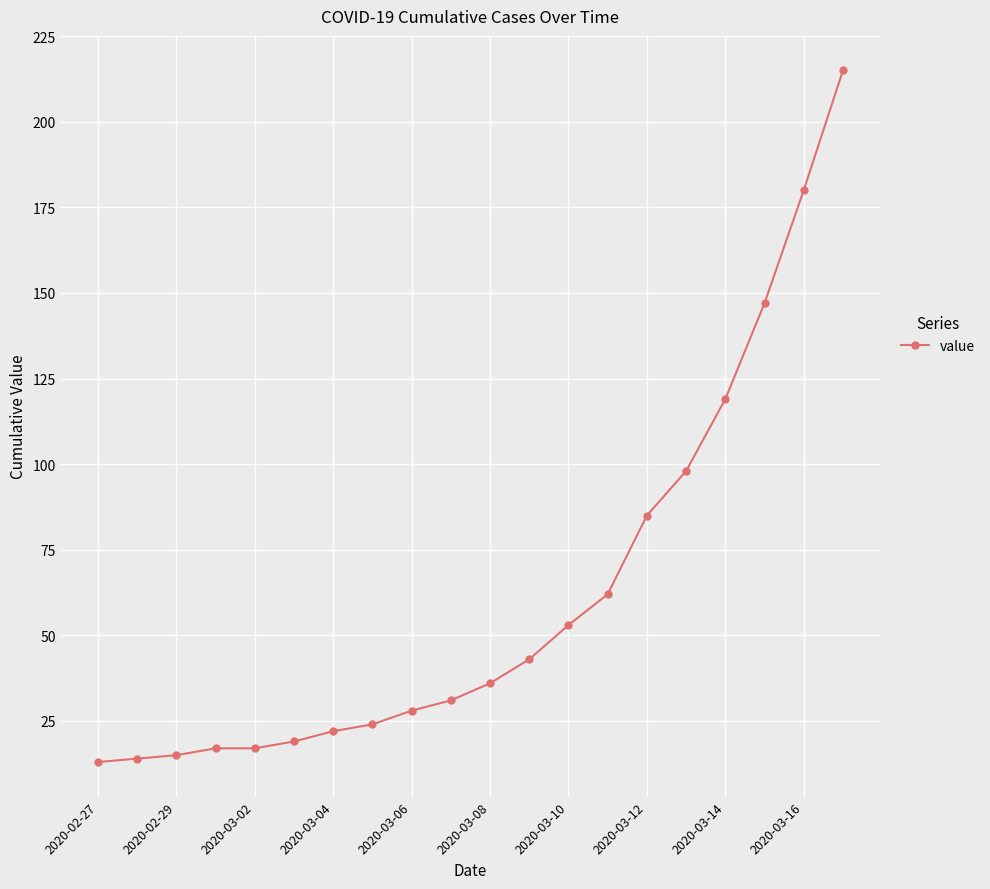

What is the value of the 14th point from the left?

62